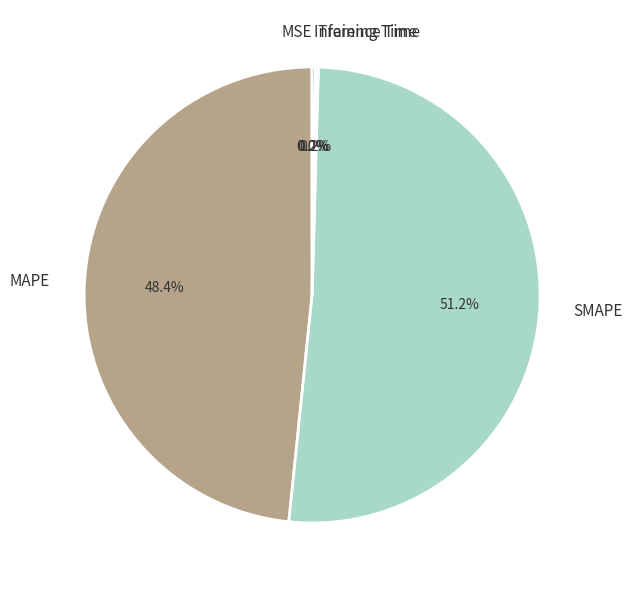

Which slice is the largest?

SMAPE